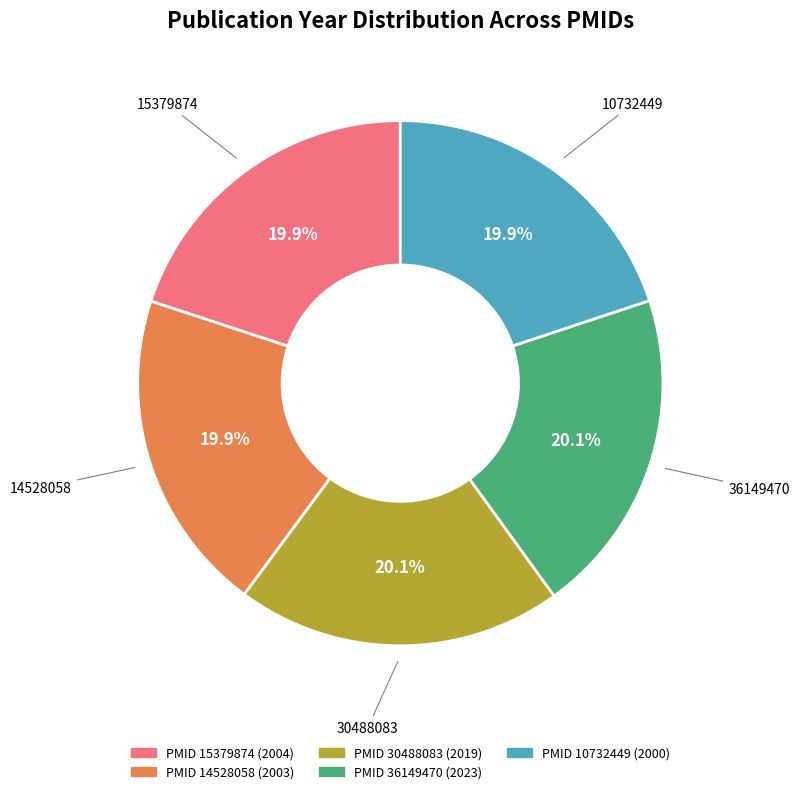

Is there any slice that represents more than half of the pie?

No